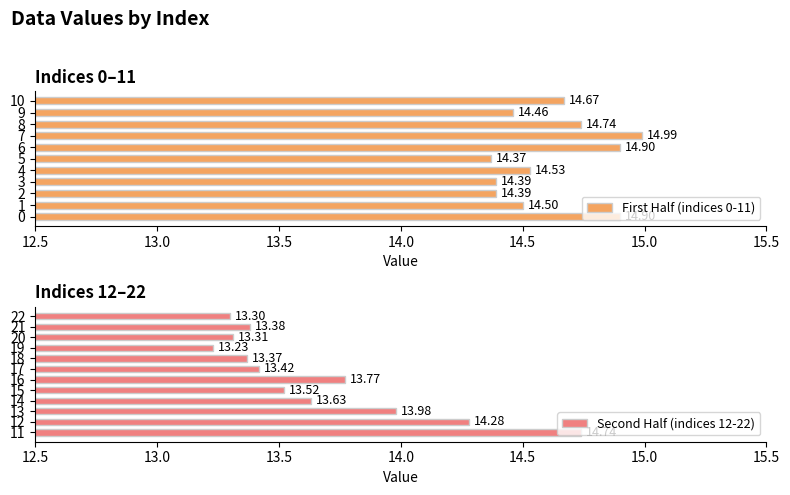

Are the bars horizontal?

Yes